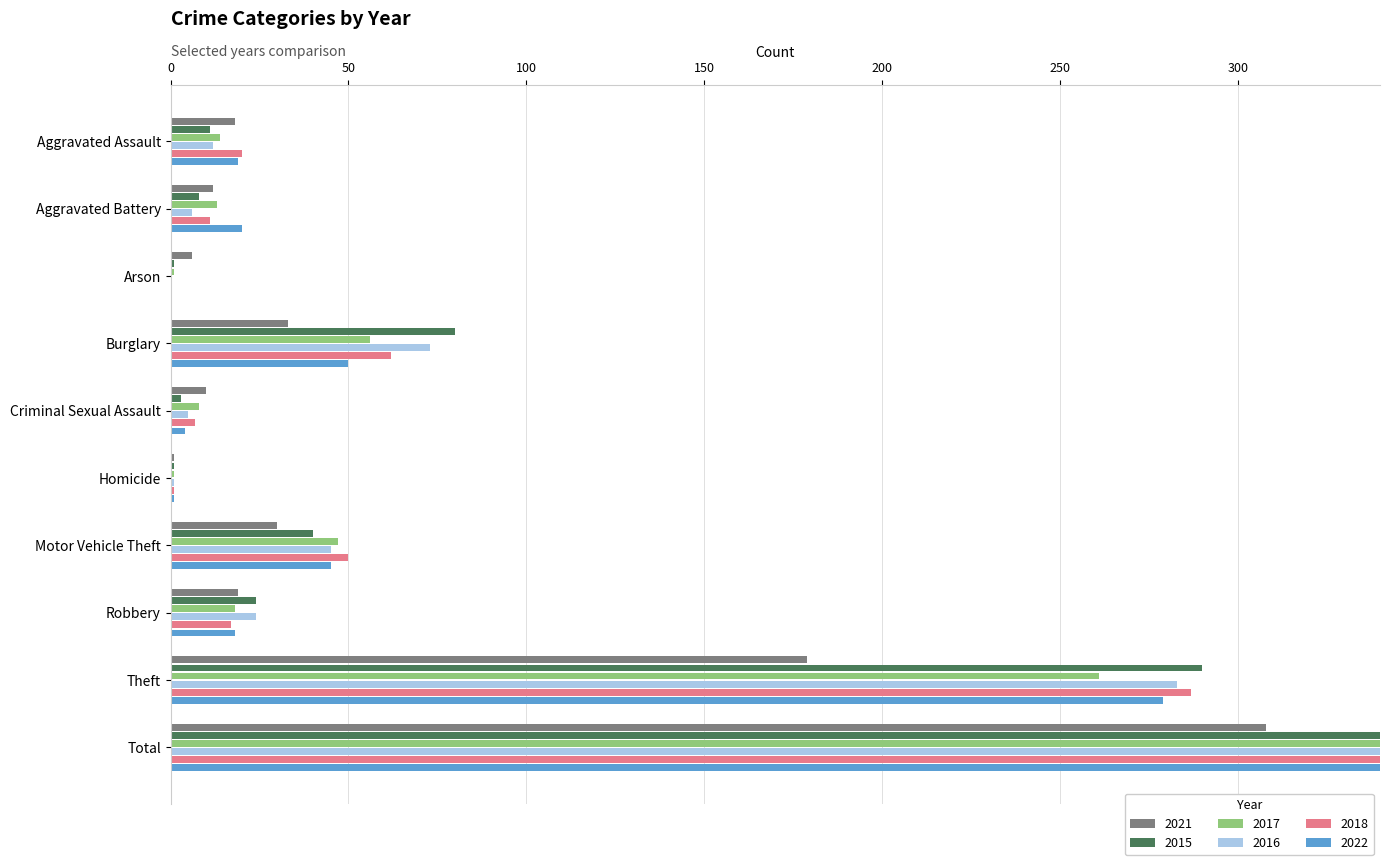

Reading left to right, transcribe all the data shown in this chart.

2021: 18	12	6	33	10	1	30	19	179	308
2015: 11	8	1	80	3	1	40	24	290	458
2017: 14	13	1	56	8	1	47	18	261	419
2016: 12	6	0	73	5	1	45	24	283	449
2018: 20	11	0	62	7	1	50	17	287	455
2022: 19	20	0	50	4	1	45	18	279	436